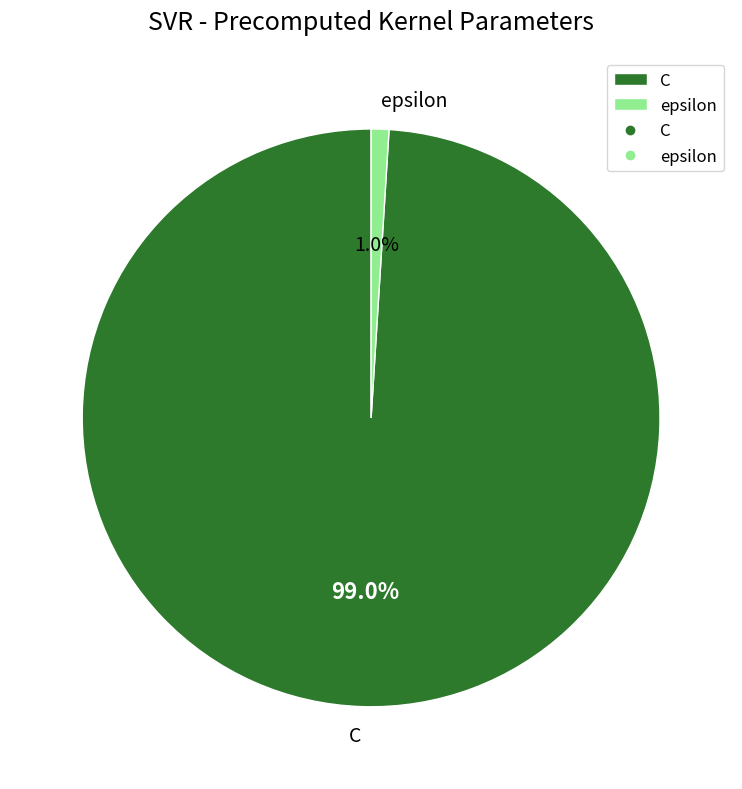

To the nearest percent, what is the average slice percentage?

50%